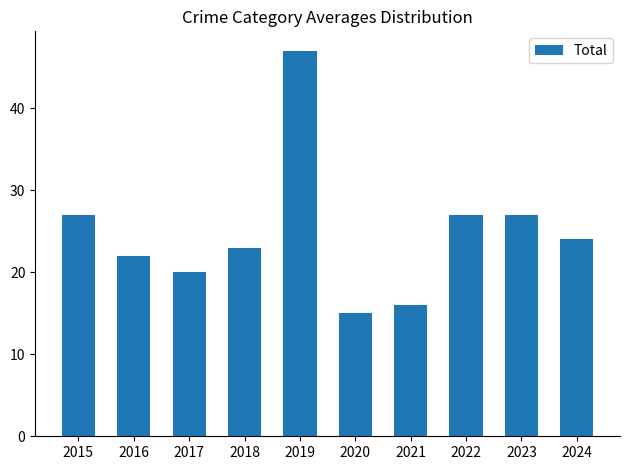

The value at 2019 is 47. True or false?

True